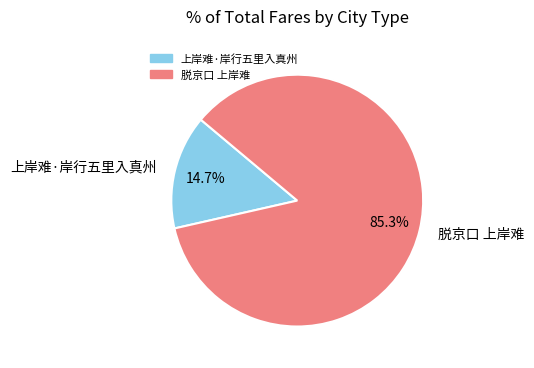

Count the number of slices in the pie.

2